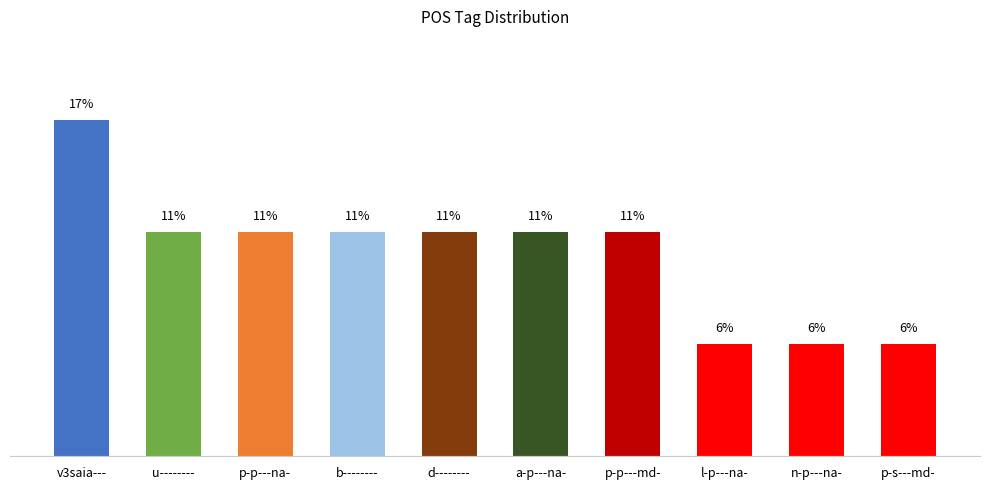

Does the chart contain any negative values?

No